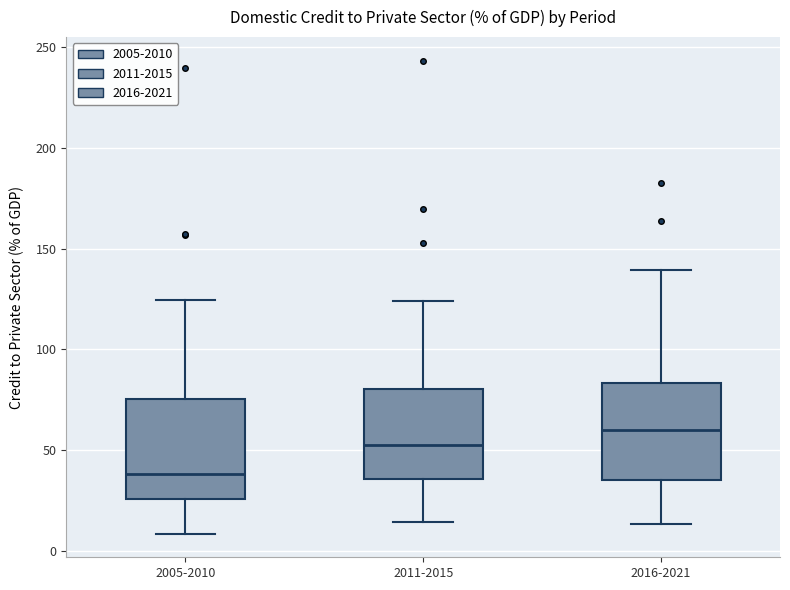

Reading left to right, transcribe this box plot: for each box, give where its median line is, the range the box spans, and where its two whiskers end, as read against the y-axis. The values are not printed on the chart, so give them approximately, as read against the axis.

2005-2010: median 40, box 25 to 75, whiskers 10 to 125
2011-2015: median 50, box 35 to 80, whiskers 15 to 125
2016-2021: median 60, box 35 to 85, whiskers 15 to 140